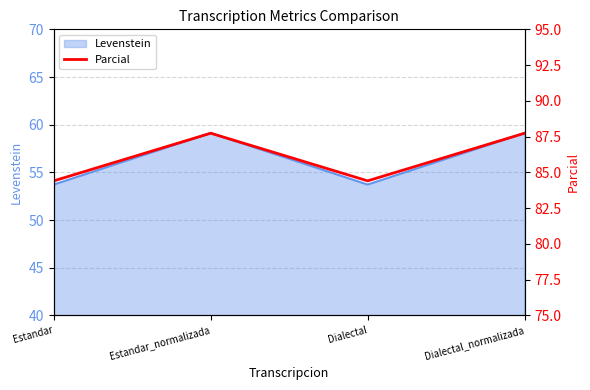

Which has a higher value, Estandar or Estandar_normalizada?

Estandar_normalizada